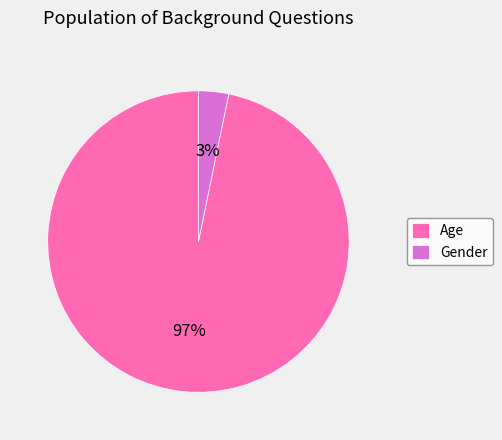

How many slices are in this pie chart?

2